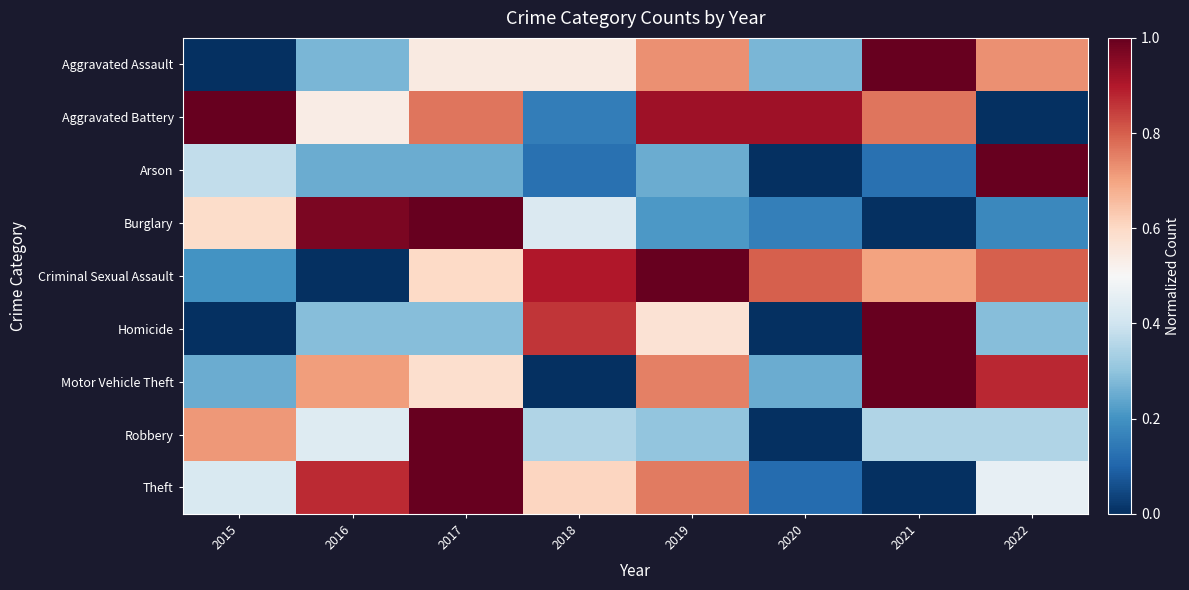

Between 2019 and 2020, which series saw the biggest shift?

Theft